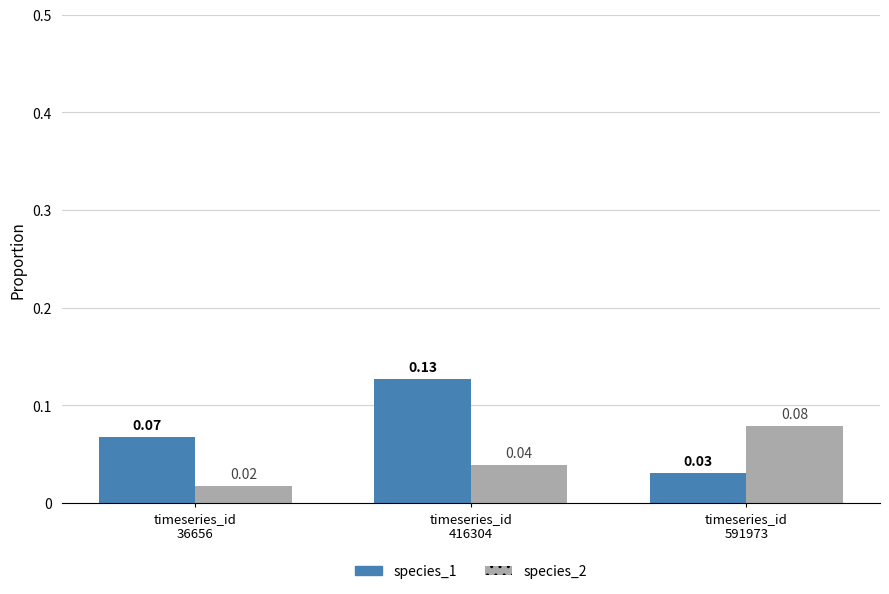

How many bars are there in total?

6